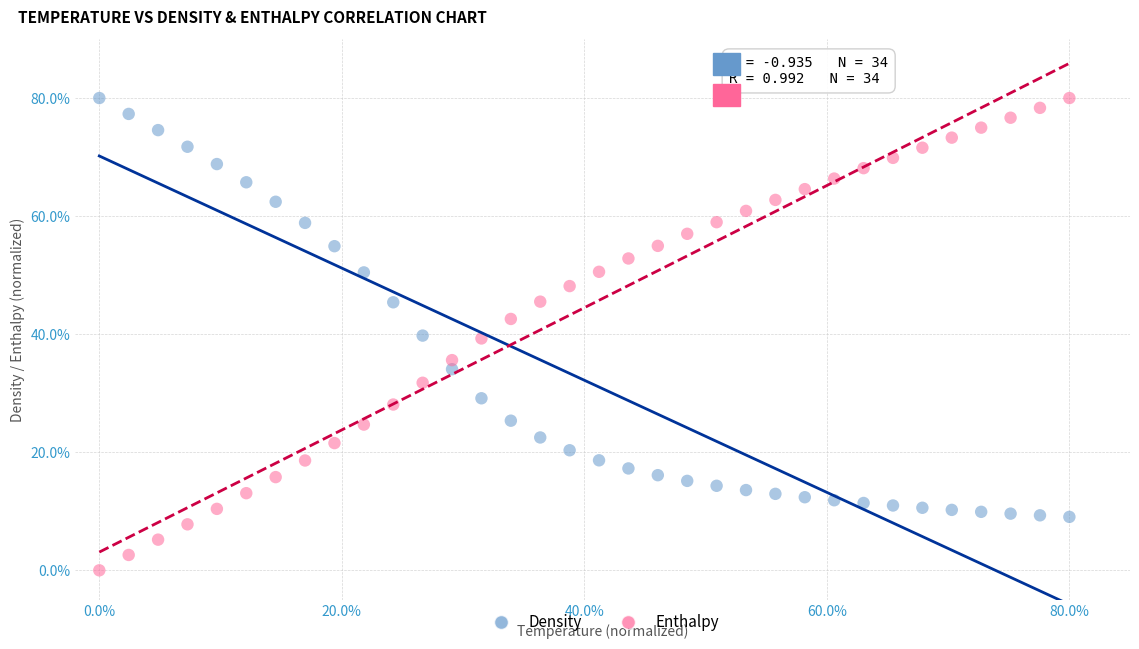

Which series has the largest Y range (max minus min)?

Enthalpy